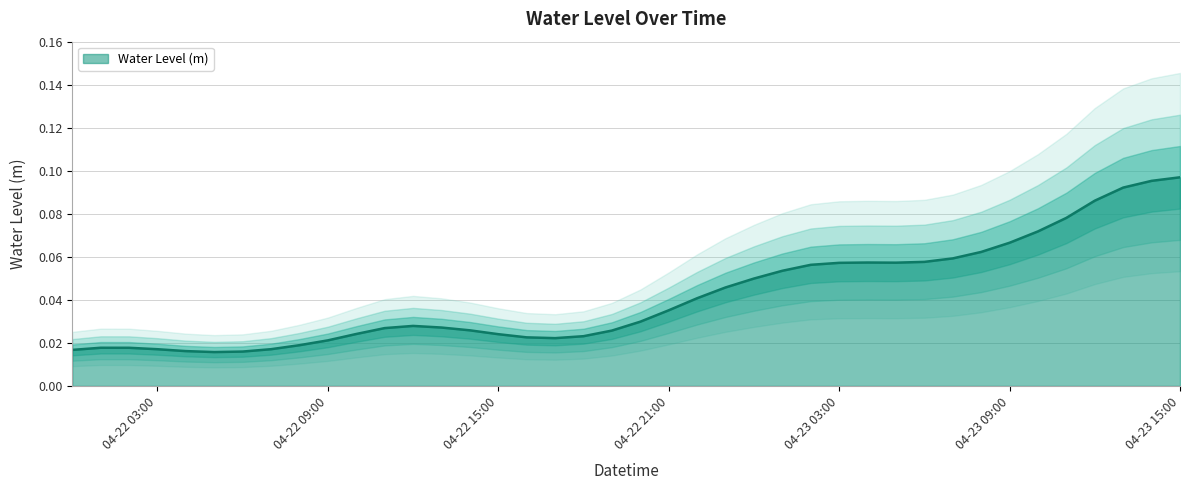

List the labels in order of value, largest first.

2025-04-23 15:00:00, 2025-04-23 14:00:00, 2025-04-23 13:00:00, 2025-04-23 12:00:00, 2025-04-23 11:00:00, 2025-04-23 10:00:00, 2025-04-23 09:00:00, 2025-04-23 08:00:00, 2025-04-23 07:00:00, 2025-04-23 06:00:00, 2025-04-23 04:00:00, 2025-04-23 05:00:00, 2025-04-23 03:00:00, 2025-04-23 02:00:00, 2025-04-23 01:00:00, 2025-04-23 00:00:00, 2025-04-22 23:00:00, 2025-04-22 22:00:00, 2025-04-22 21:00:00, 2025-04-22 20:00:00, 2025-04-22 12:00:00, 2025-04-22 13:00:00, 2025-04-22 11:00:00, 2025-04-22 14:00:00, 2025-04-22 19:00:00, 2025-04-22 10:00:00, 2025-04-22 15:00:00, 2025-04-22 18:00:00, 2025-04-22 16:00:00, 2025-04-22 17:00:00, 2025-04-22 09:00:00, 2025-04-22 08:00:00, 2025-04-22 01:00:00, 2025-04-22 02:00:00, 2025-04-22 07:00:00, 2025-04-22 03:00:00, 2025-04-22 00:00:00, 2025-04-22 04:00:00, 2025-04-22 06:00:00, 2025-04-22 05:00:00